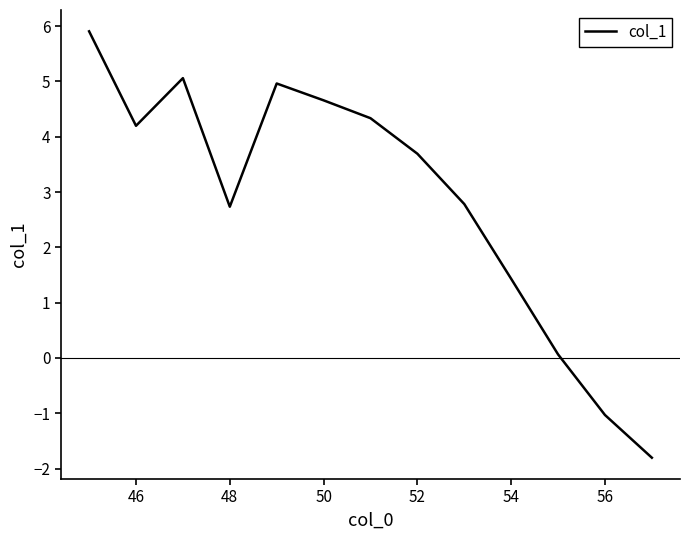

What is the minimum value shown in the chart?

-1.8